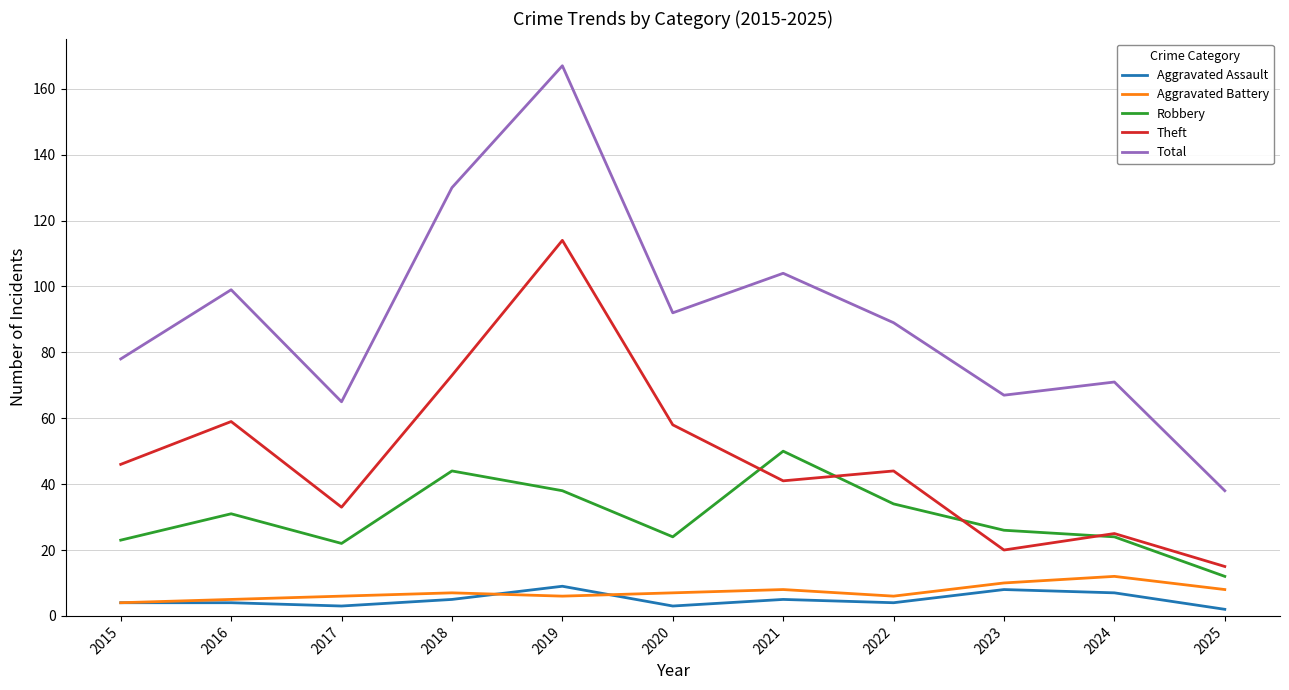

How many interior local valleys does the Robbery series have?

2